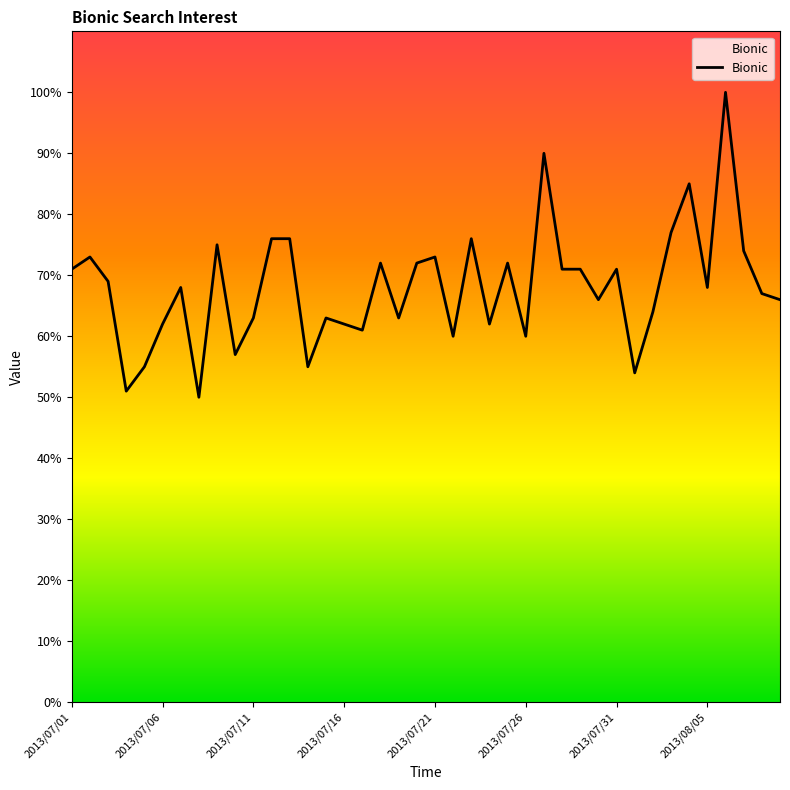

What is the smallest value displayed?

50.0